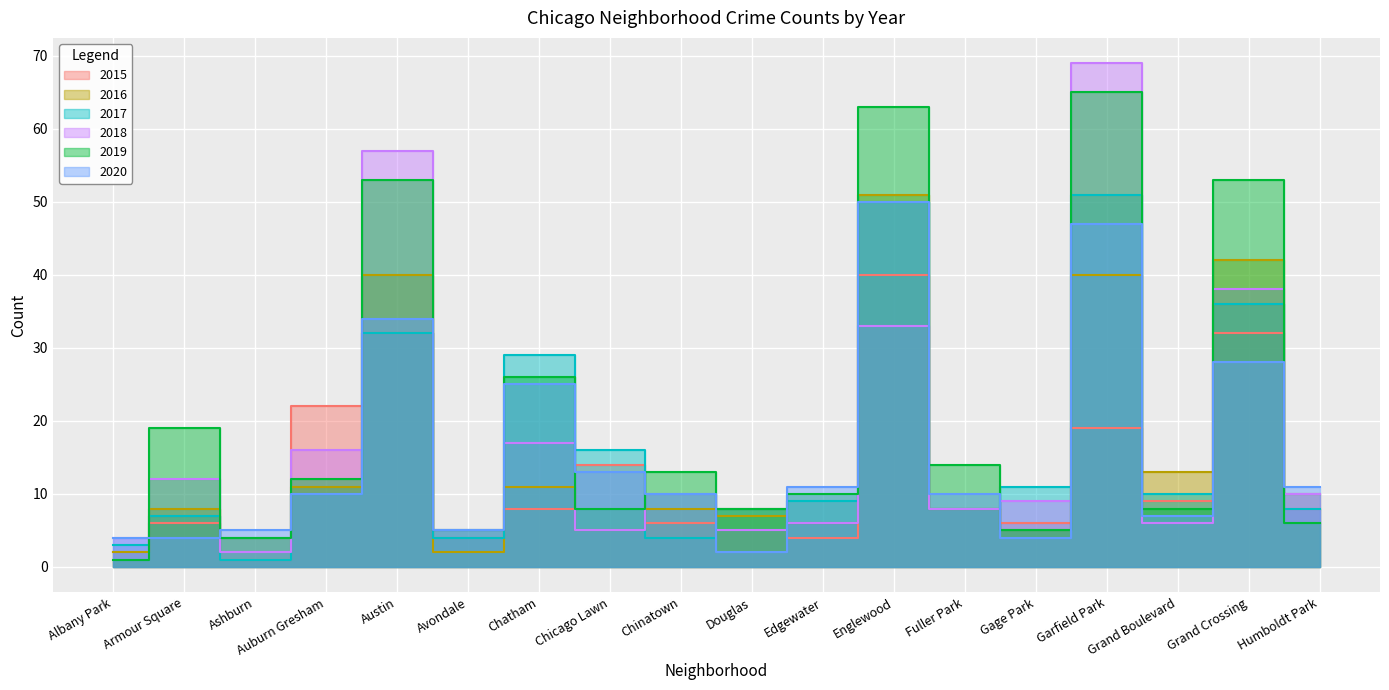

Is it true that 2017 equals 4 at Avondale?

True